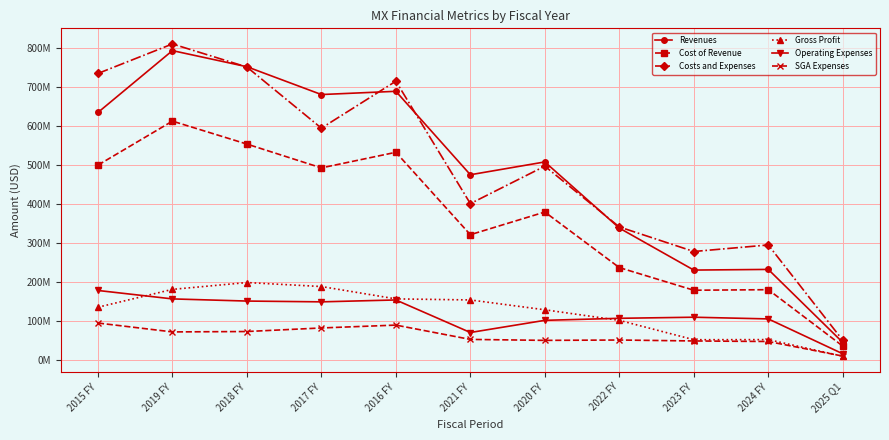

What value does the Operating Expenses series have at 2019 FY?

156.2